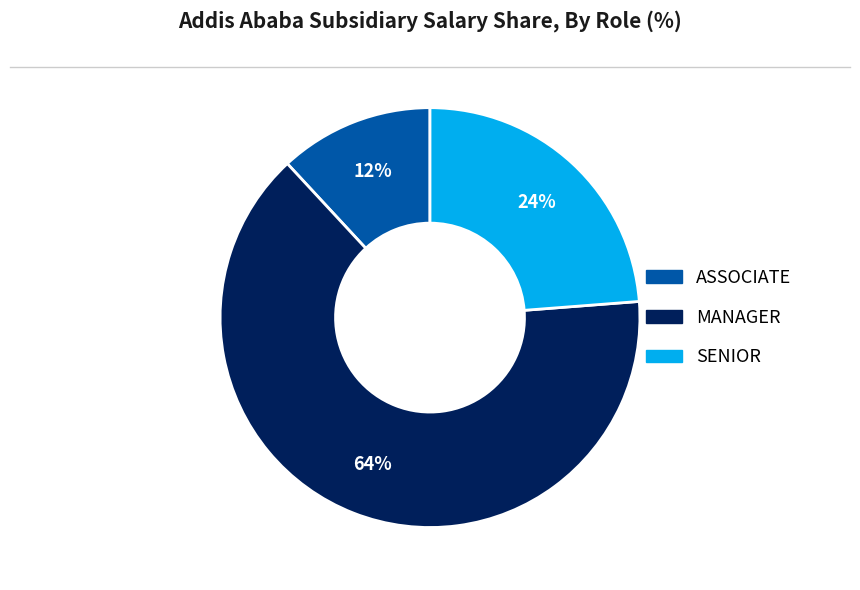

True or false: SENIOR accounts for 24% of the total.

True